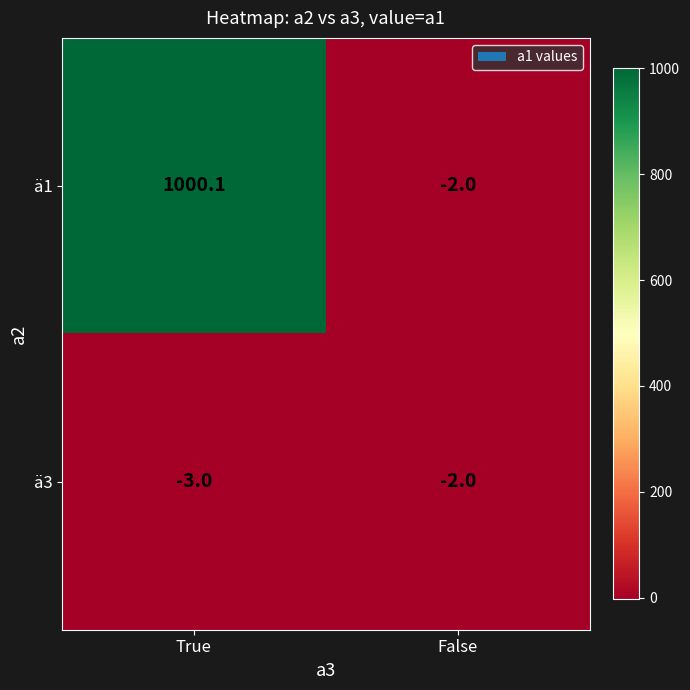

Reading left to right, extract all data points from this chart.

ä1: True=1000.1	False=-2.0
ä3: True=-3.0	False=-2.0